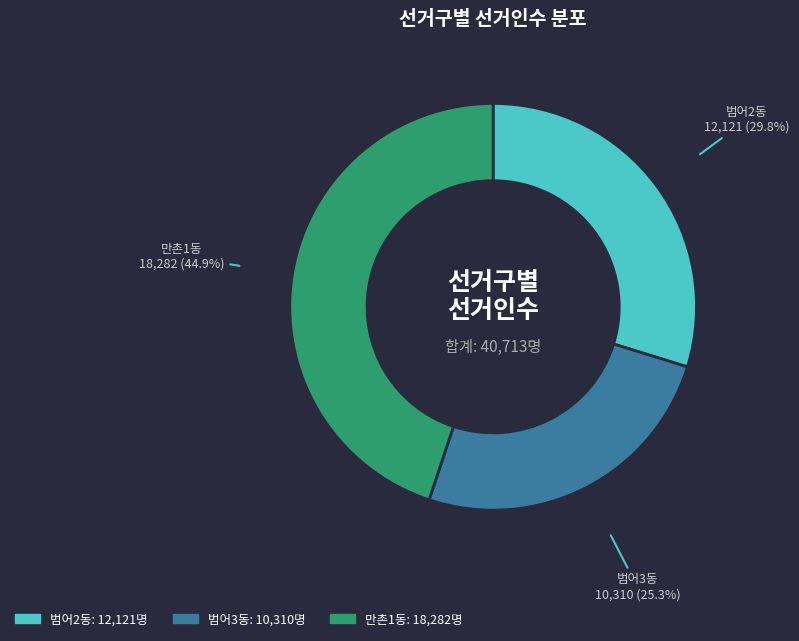

Count the number of slices in the pie.

3